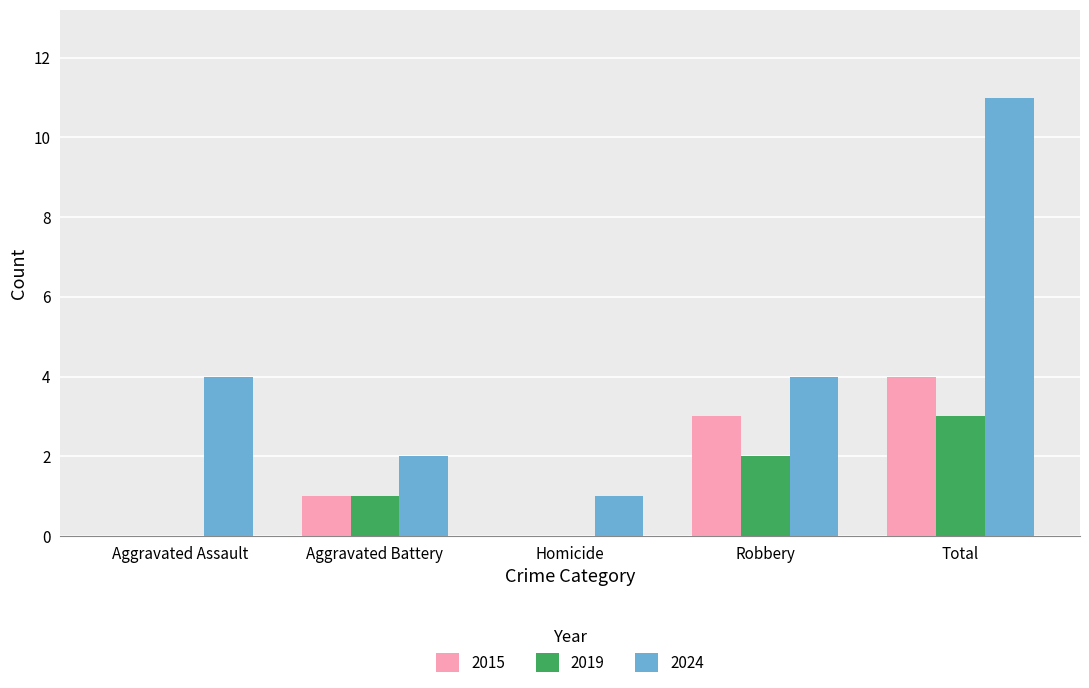

How many categories are shown in the chart?

5